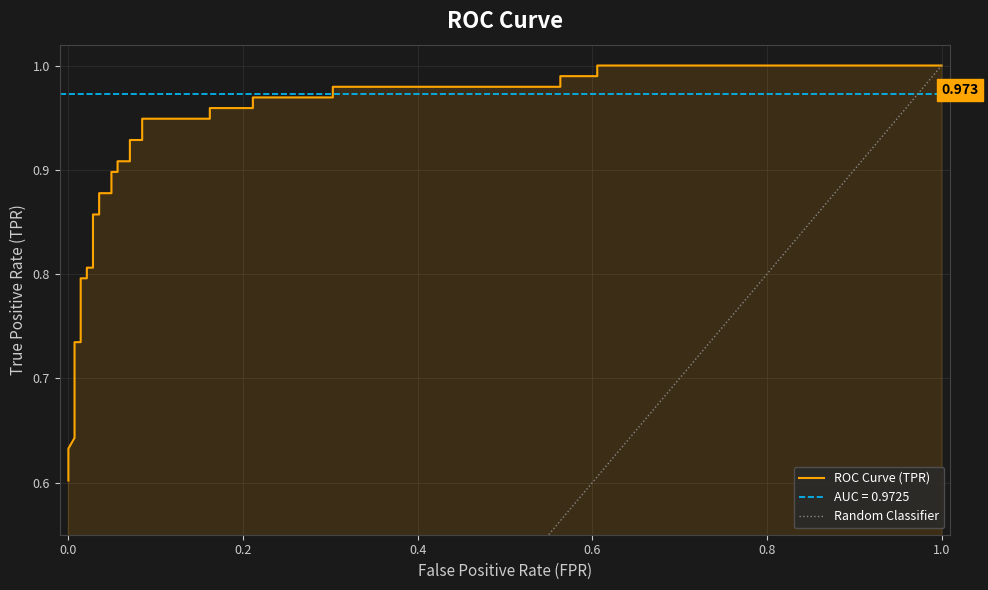

What is the value of the 8th point from the left?

0.7